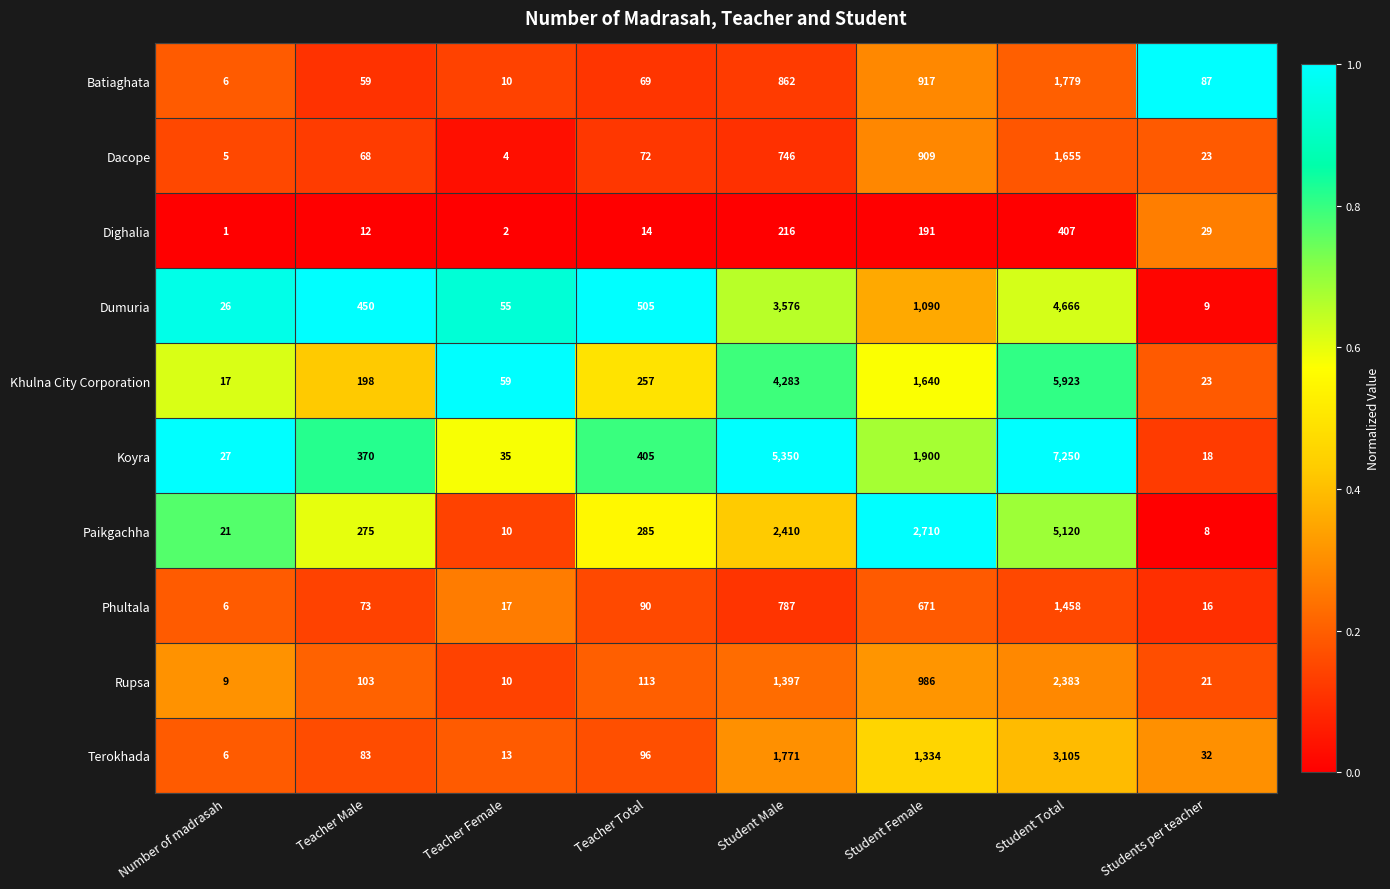

What is the total value across all series at Teacher Male?

1691